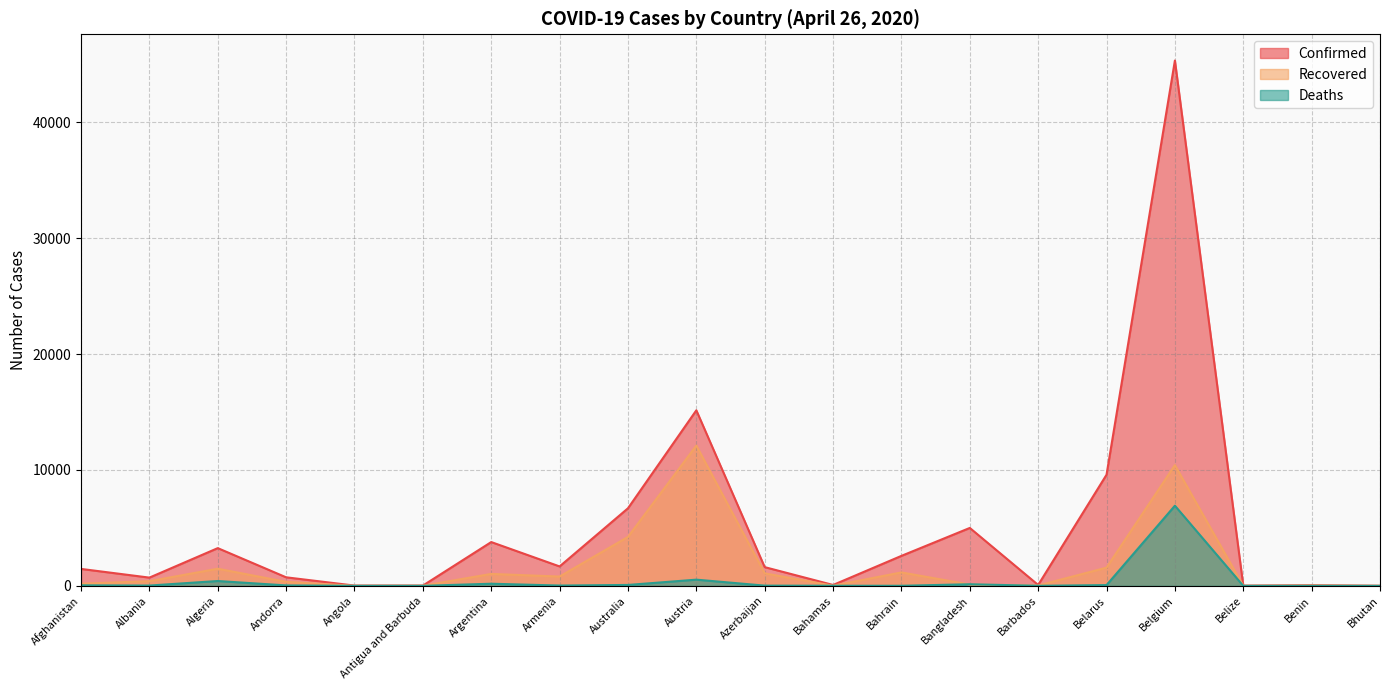

True or false: Deaths and Confirmed cross at least once.

False